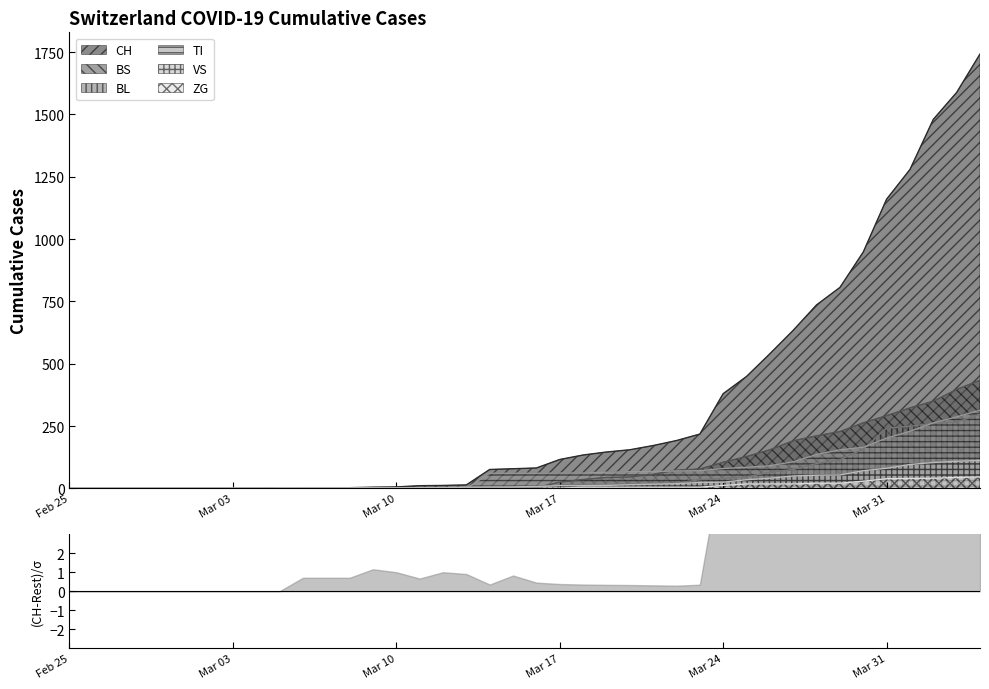

Where do VS and TI first cross each other?

2020-03-13 and 2020-03-14